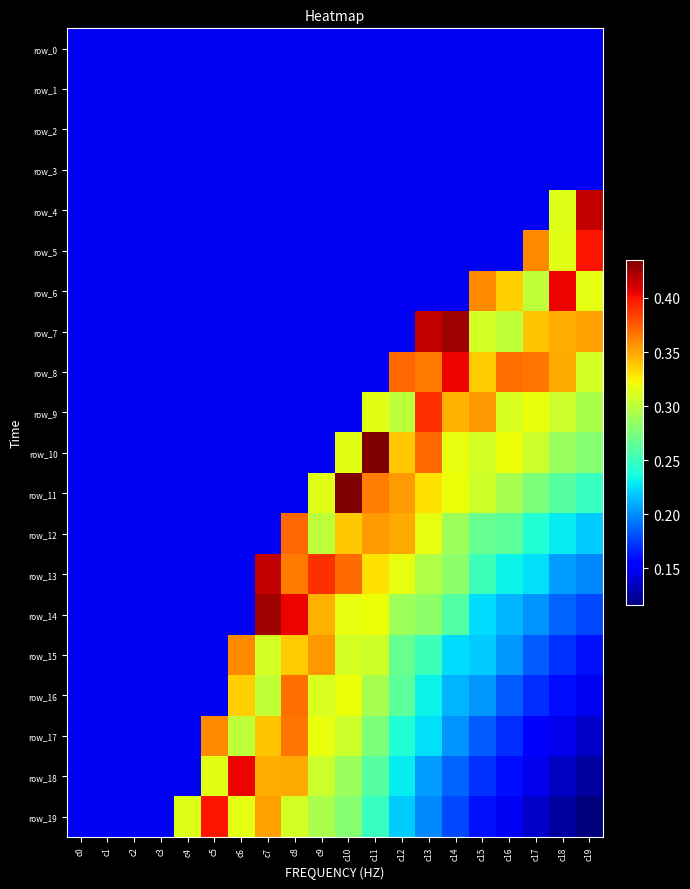

Read the row_13 value at c11.

0.3